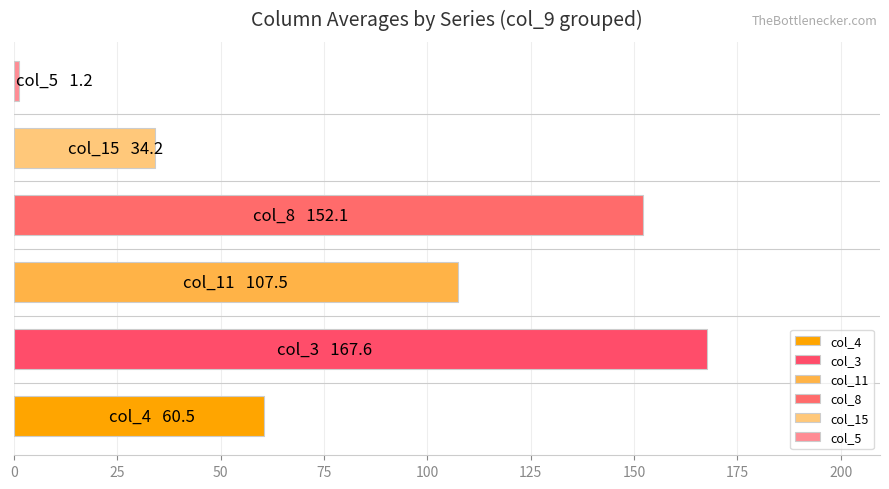

Does the chart contain any negative values?

No